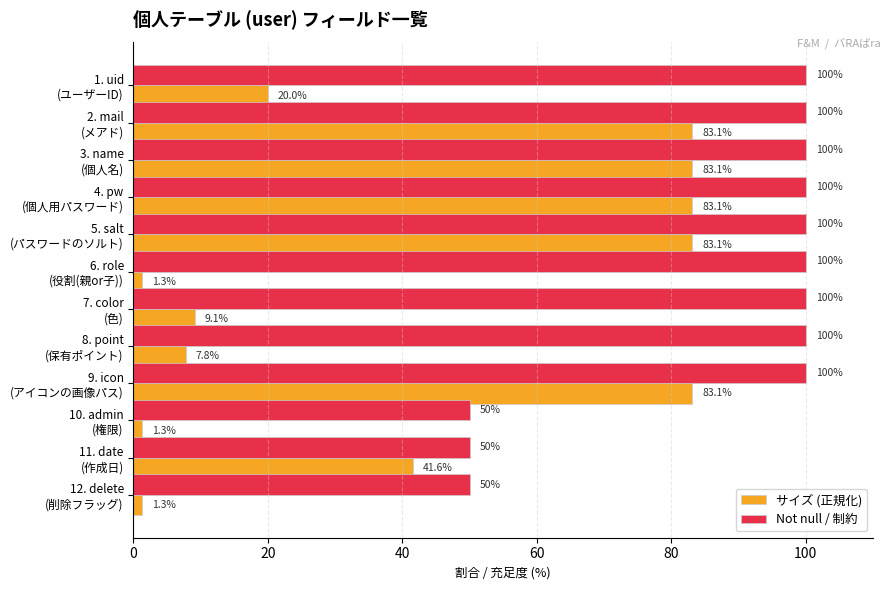

Which series has the largest total across all categories?

Not null / 制約